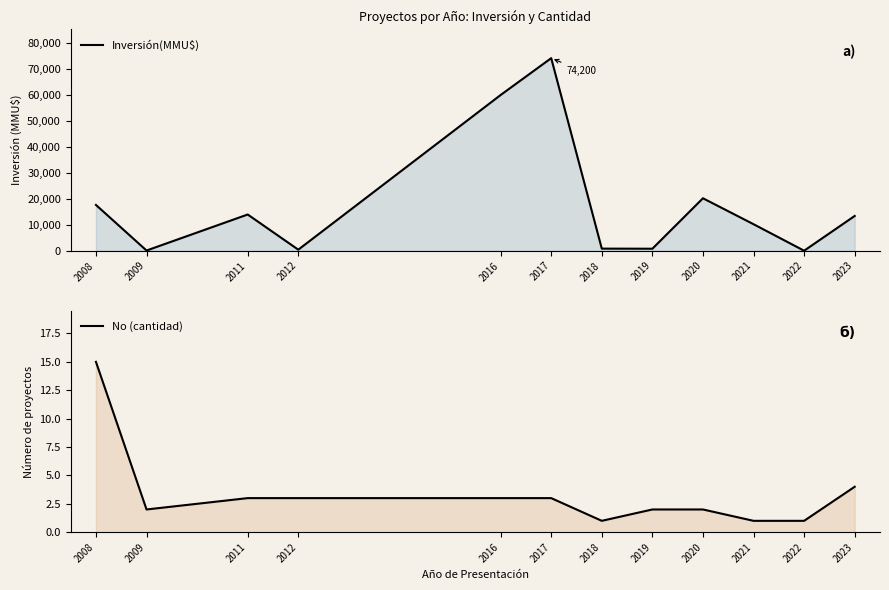

True or false: No (cantidad) has a value of 4 at 2023.

True